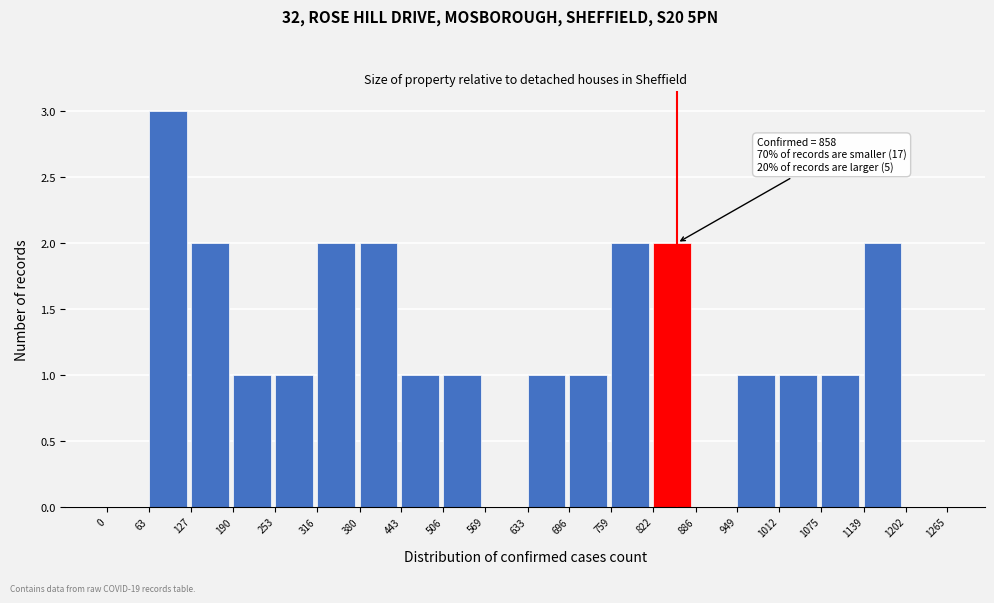

Over which range of the x-axis is the bar tallest?

63 to 127